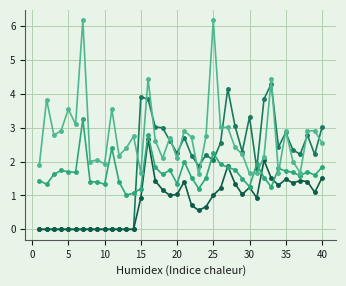

How many lines are shown in the chart?

4